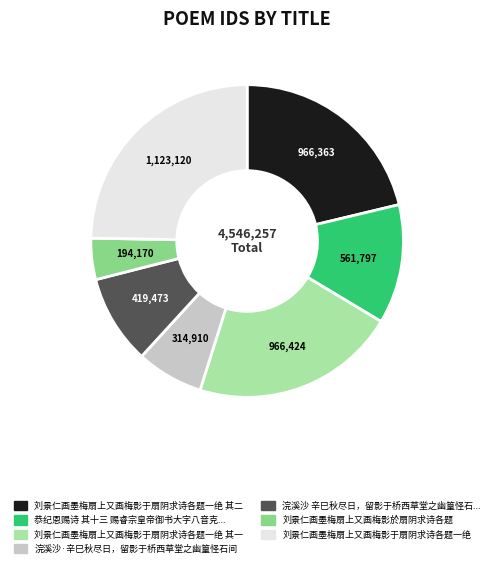

How many segments does this pie chart have?

7